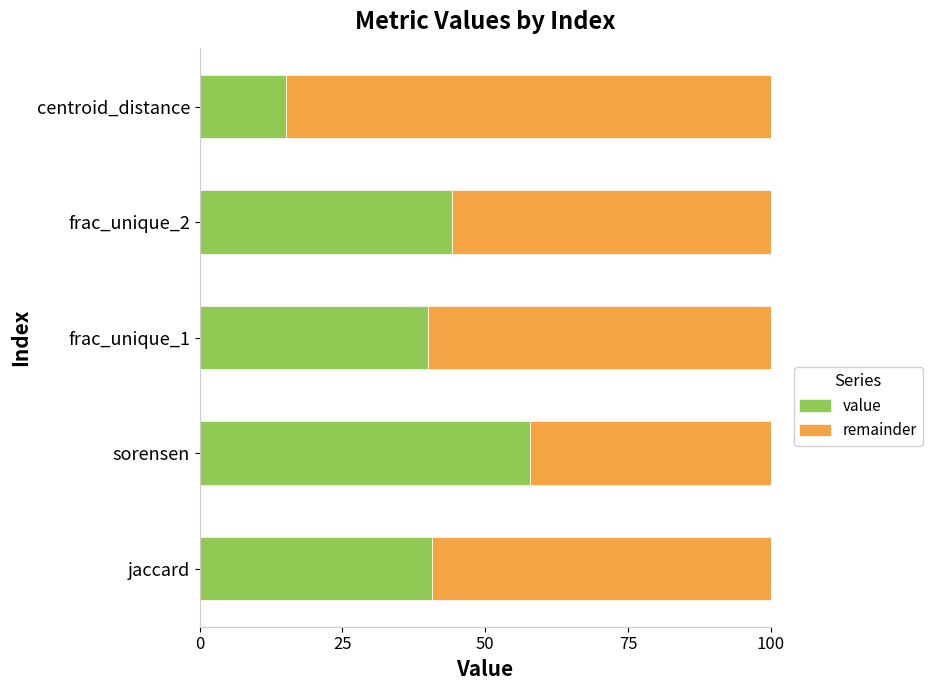

Does the chart contain any negative values?

No